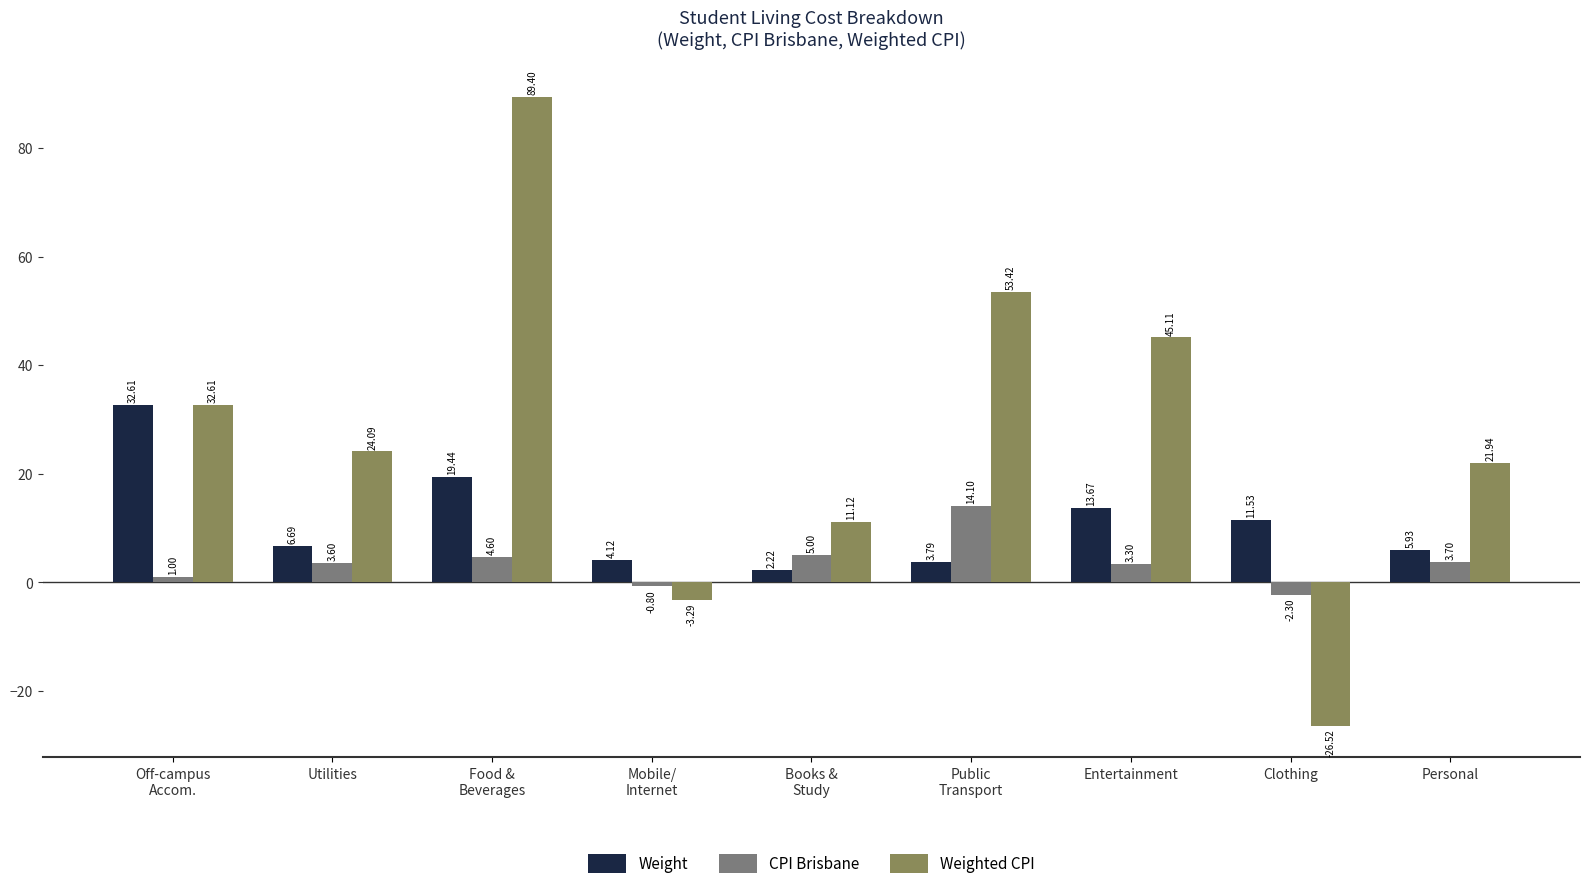

How many bars are there in total?

27